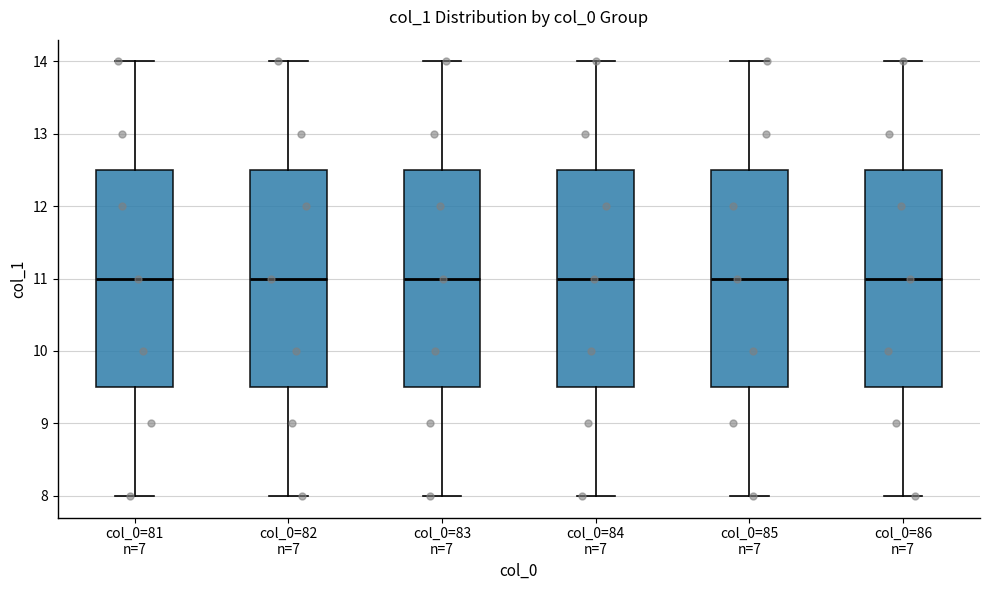

Where does the lower whisker of the box for col_0=82 n=7 end on the y-axis? The values are not printed on the chart, so give them approximately, as read against the axis.

8.0